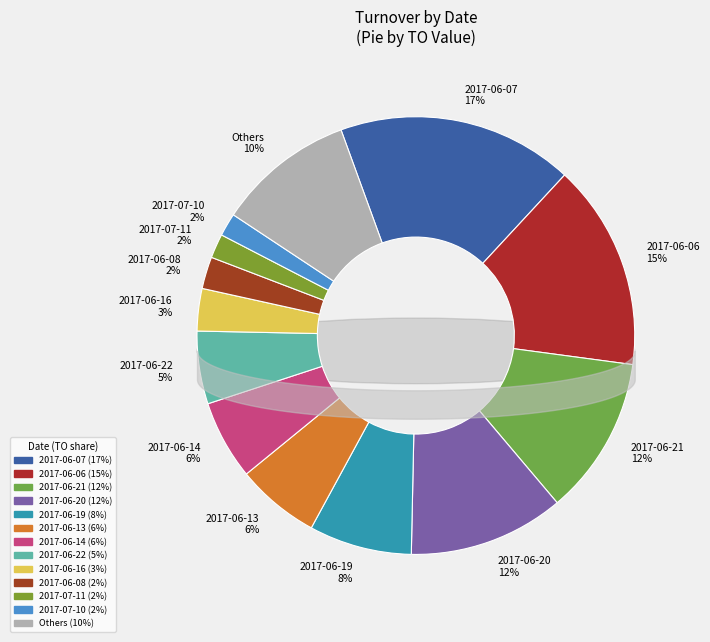

What is the largest slice in the pie chart?

2017-06-07